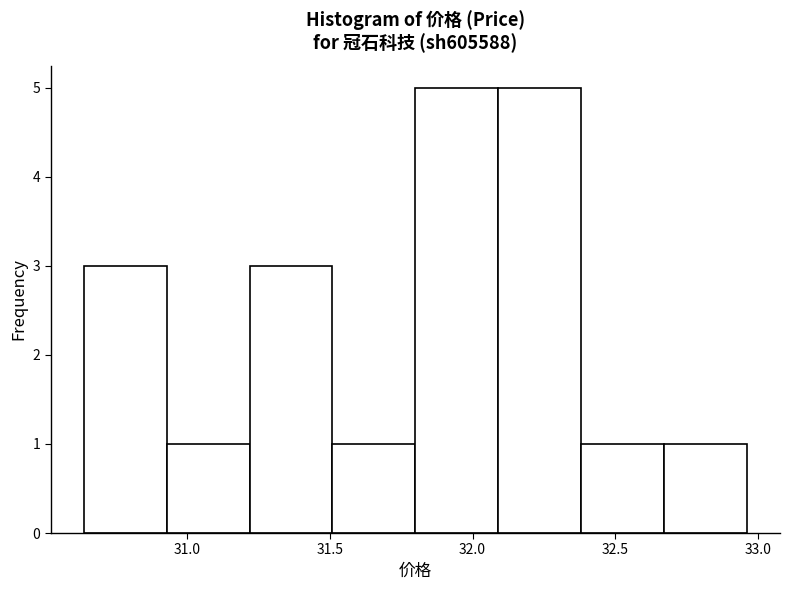

What is the height of the bar covering 32.67 to 32.96 on the x-axis? Neither the bar edges nor the heights are printed on the chart, so give them approximately, as read against the axes.

1